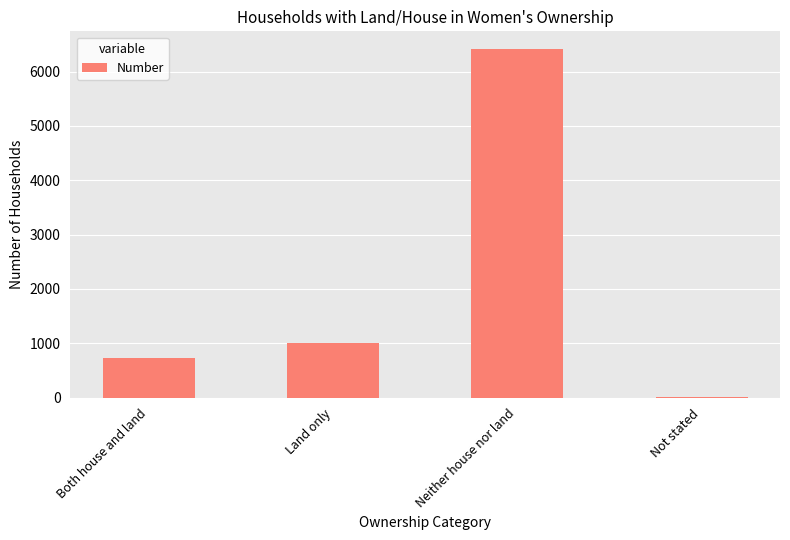

At which label is the value closest to 3218?

Land only